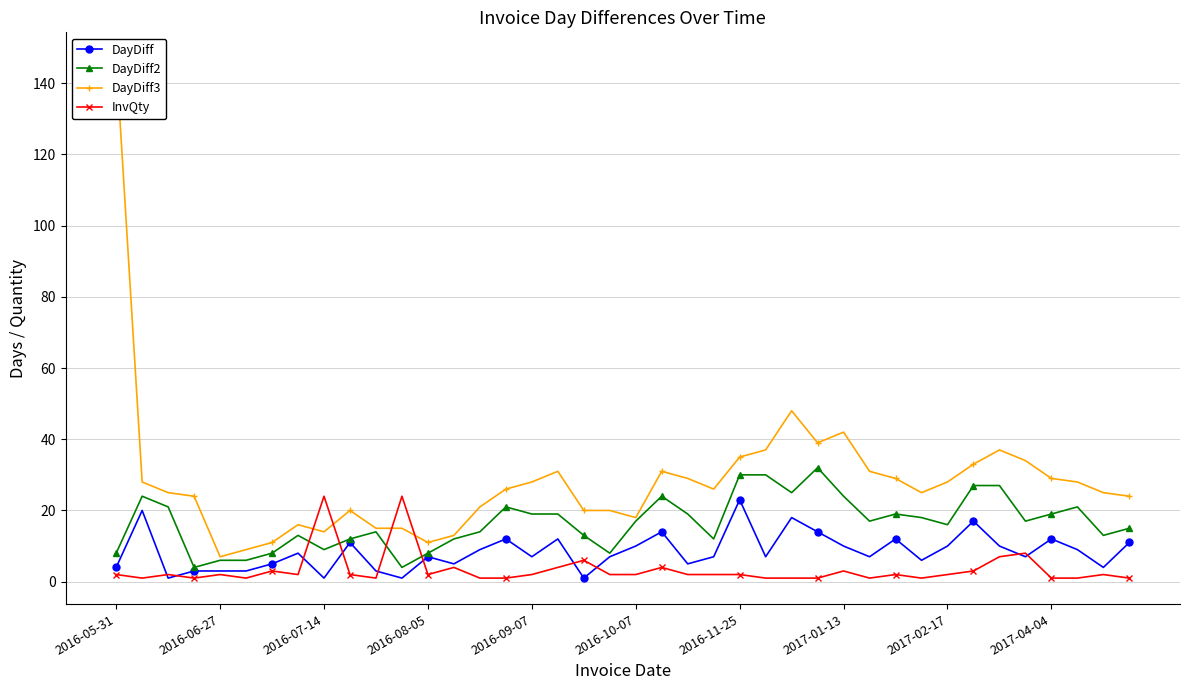

Which series has the largest range (max minus min)?

DayDiff3